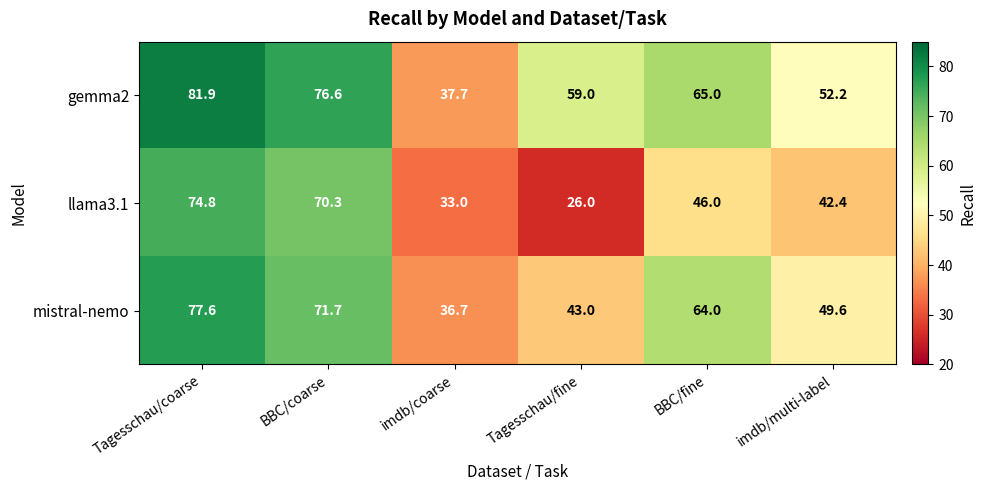

Is it true that llama3.1 equals 106.6 at BBC/coarse?

False